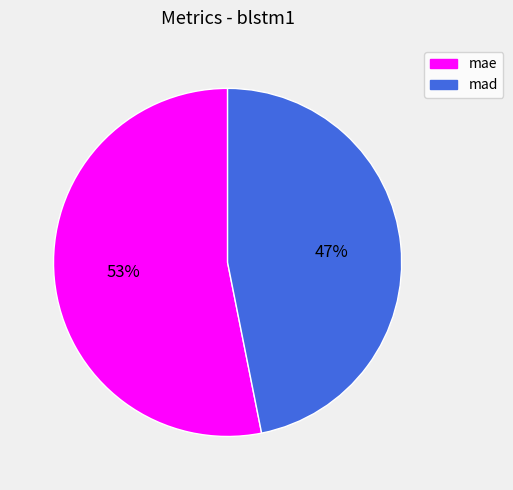

How many segments does this pie chart have?

2